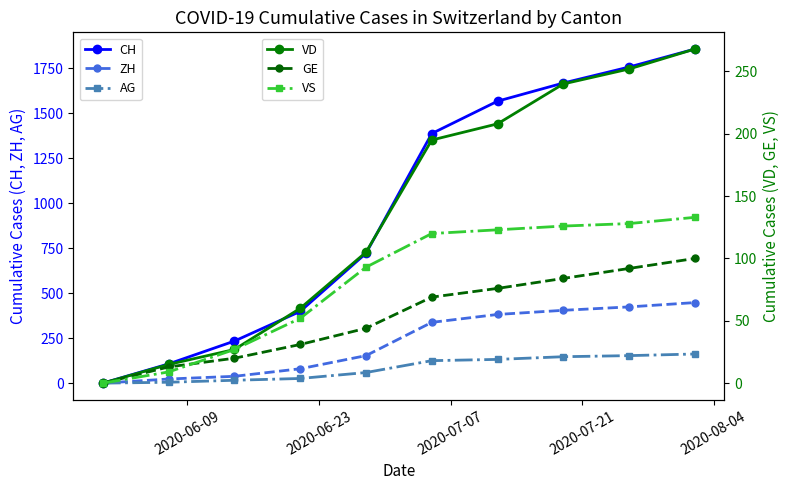

What is the maximum value for ZH?

448